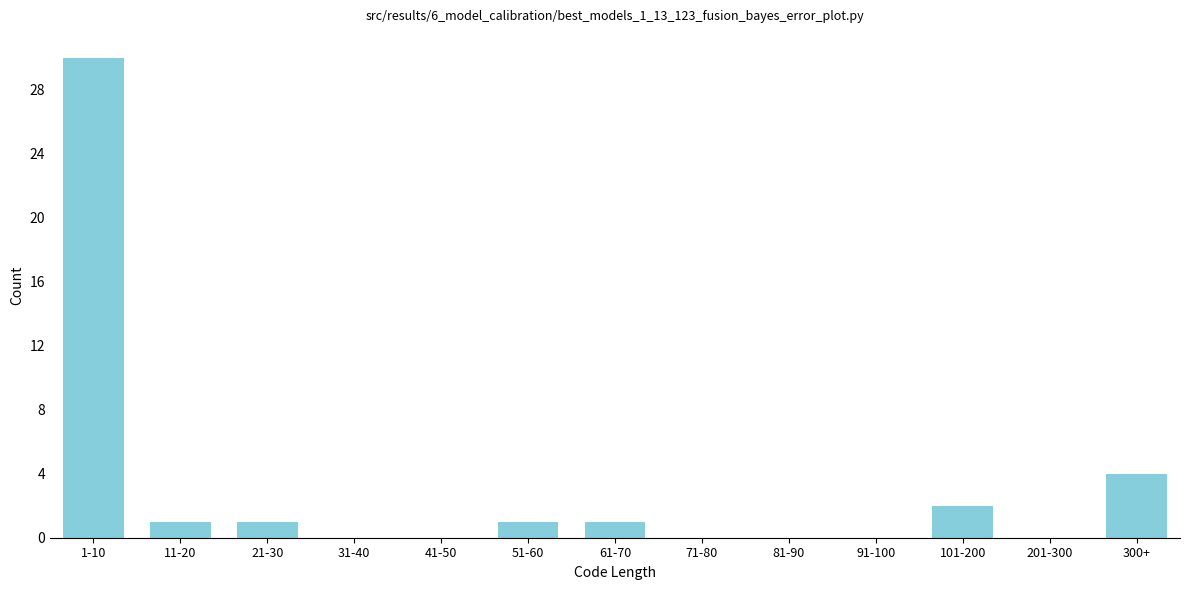

Reading left to right, list all the values displayed in this chart.

1-10=30	11-20=1	21-30=1	31-40=0	41-50=0	51-60=1	61-70=1	71-80=0	81-90=0	91-100=0	101-200=2	201-300=0	300+=4